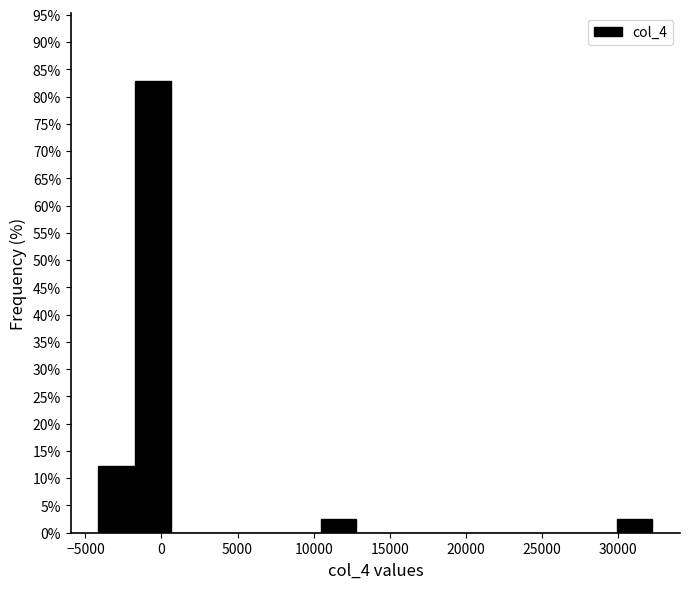

How tall is the bar that spans -4000 to -2000 on the x-axis? Neither the bar edges nor the heights are printed on the chart, so give them approximately, as read against the axes.

12.0